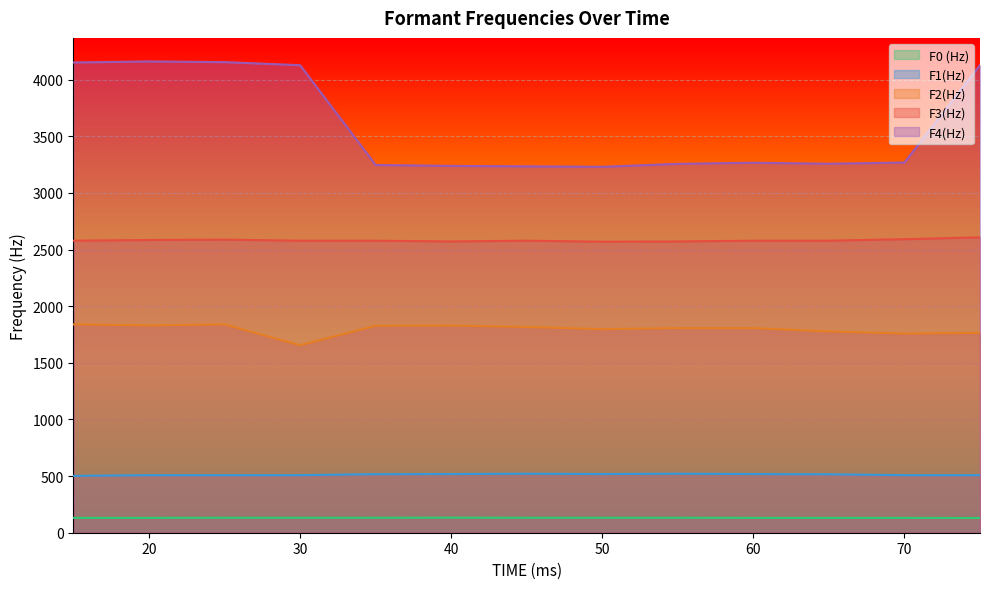

Where does the F2(Hz) series first go above 1806?

15